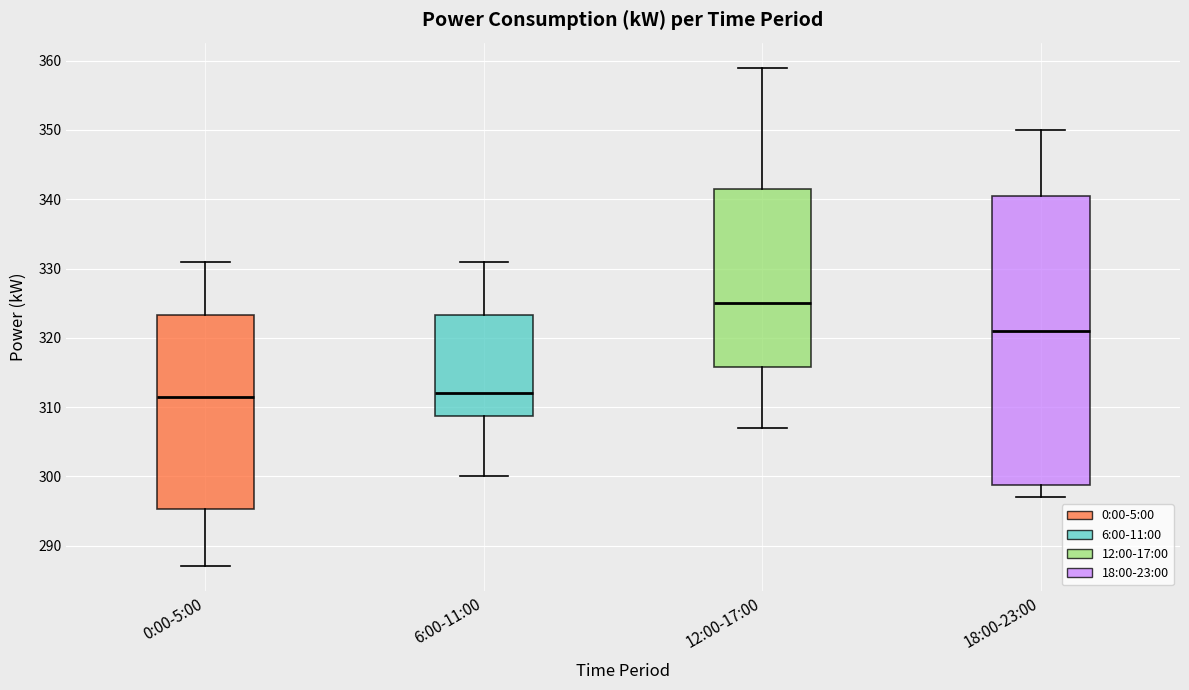

Which box is the tallest, from its lower edge to its upper edge?

18:00-23:00